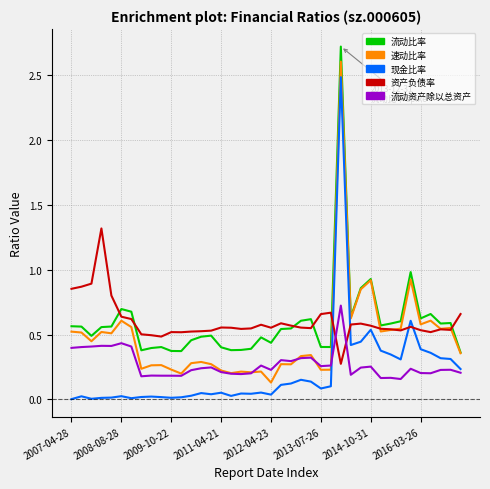

What is the maximum value for 现金比率?

2.5